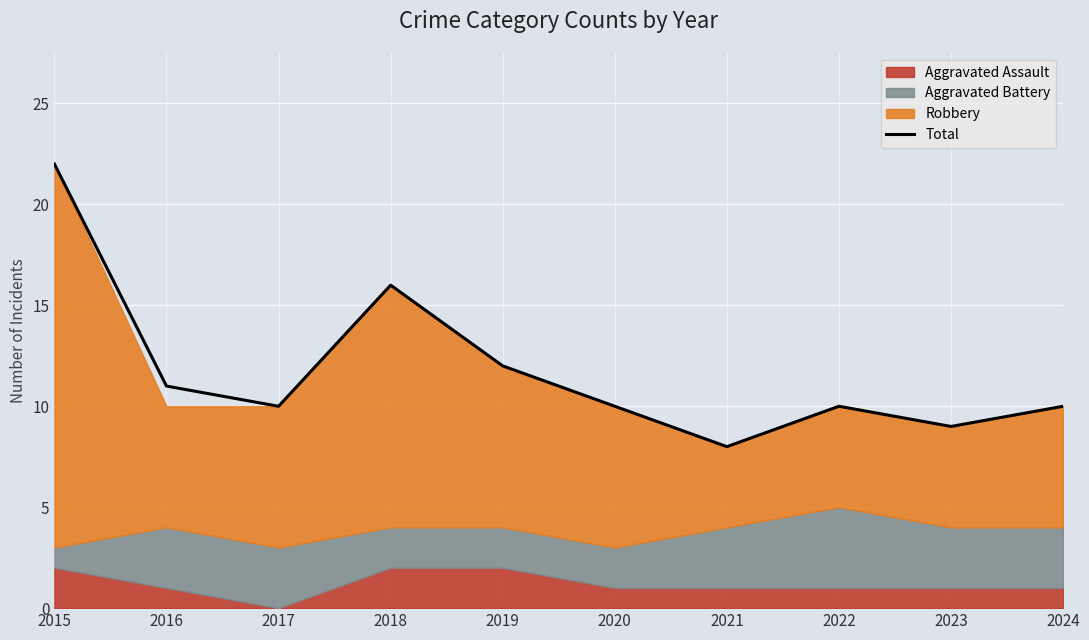

Is it true that the value at 2018 is 16?

True